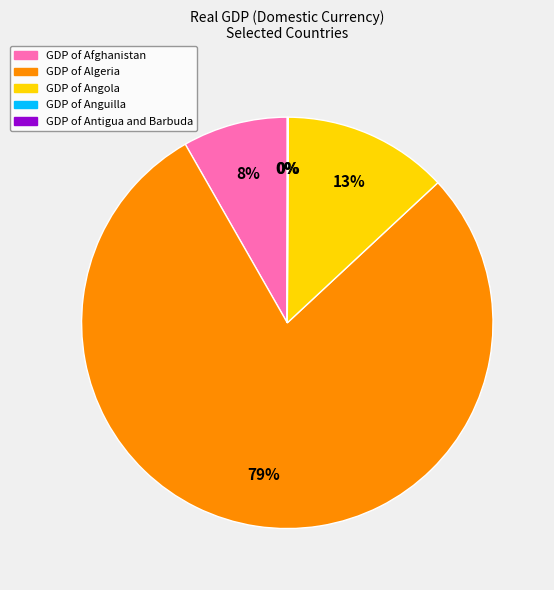

To the nearest percent, what is the difference between the largest and smallest slice percentages?

79%